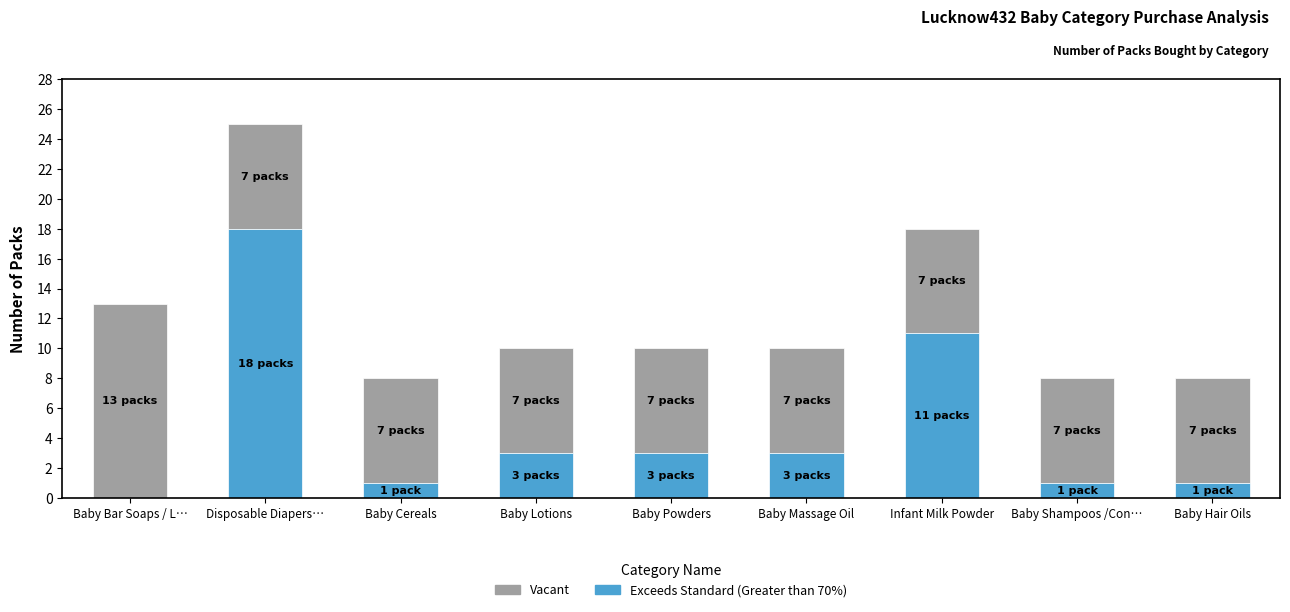

What are all the series names shown in the legend?

Vacant, Exceeds Standard (Greater than 70%)